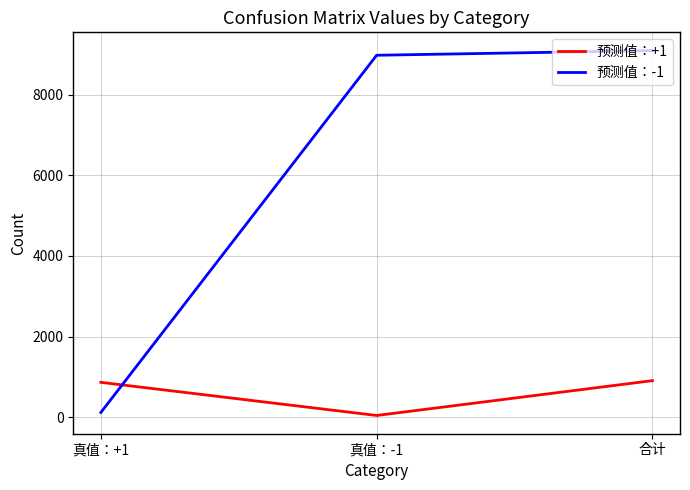

Which series has the widest spread of values?

预测值：-1